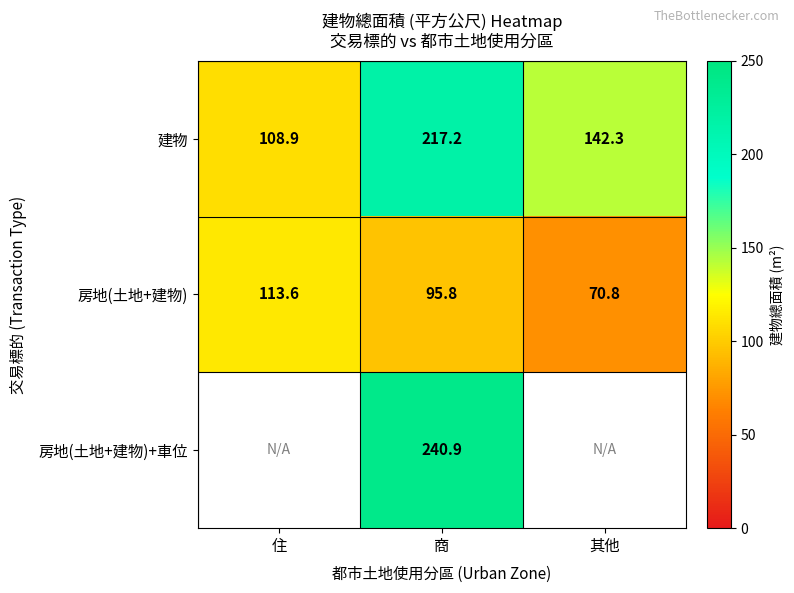

True or false: 房地(土地+建物) has a value of 22.3 at 商.

False